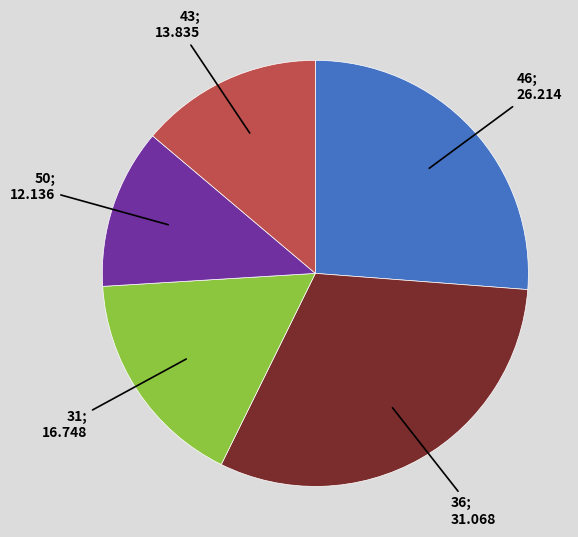

Does any single category account for the majority?

No